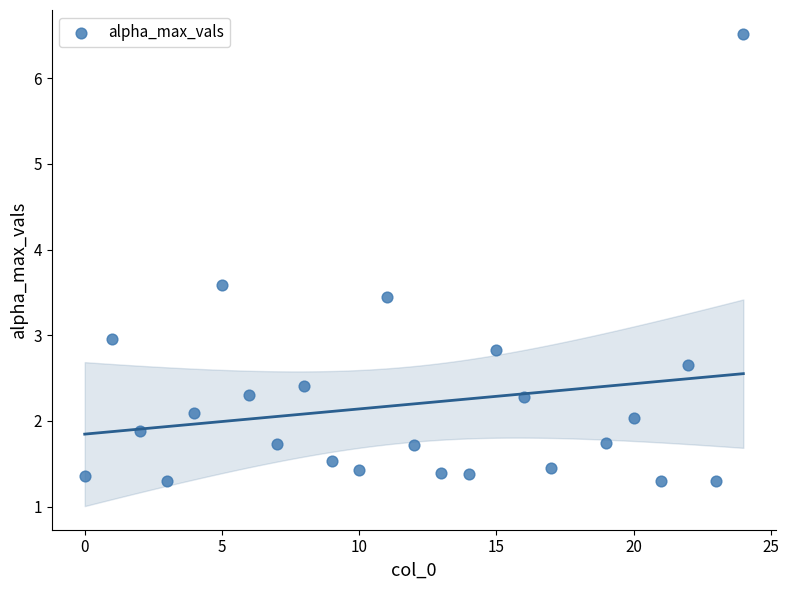

What is the range of Y values (max minus min)?

5.2